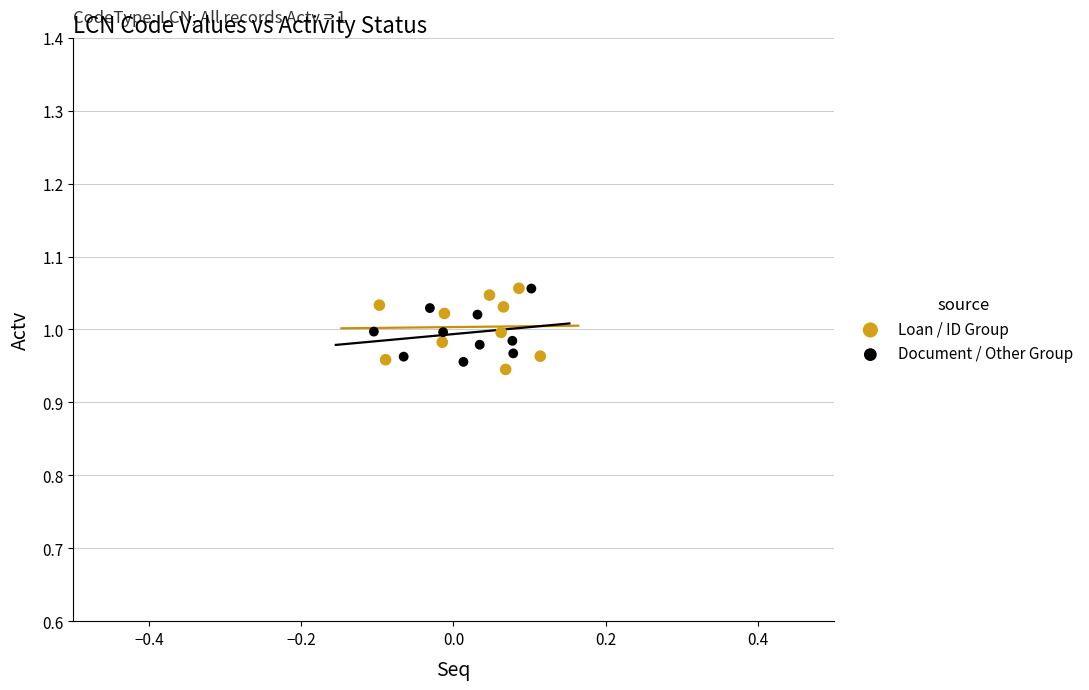

What are all the series names shown in the legend?

Loan / ID Group, Document / Other Group